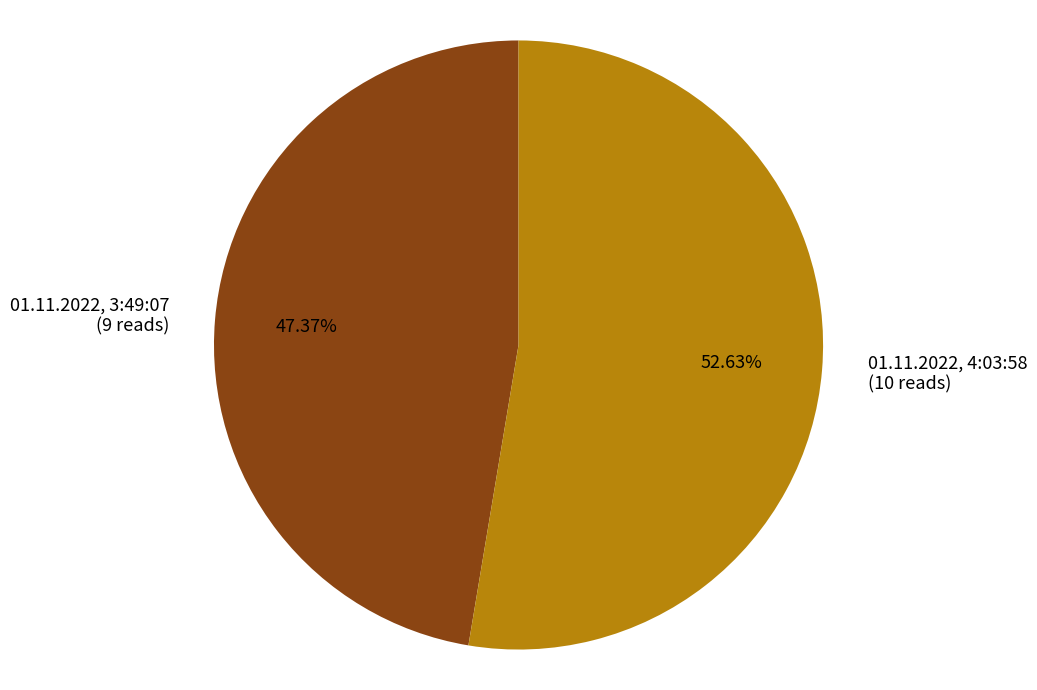

Rank the categories by value from highest to lowest.

01.11.2022, 4:03:58, 01.11.2022, 3:49:07